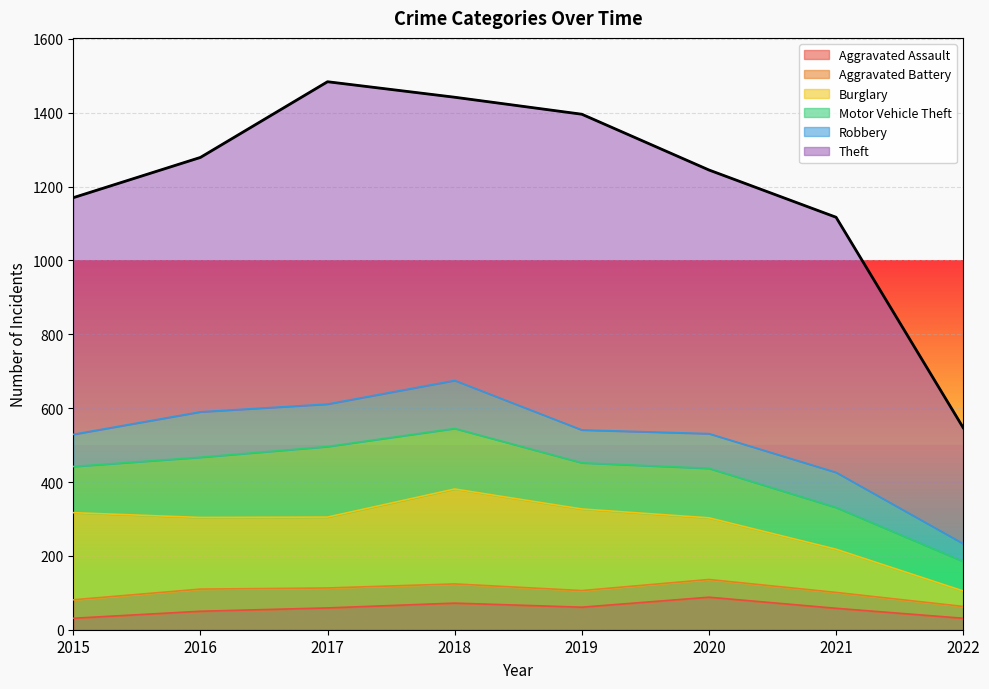

What are all the series names shown in the legend?

Aggravated Assault, Aggravated Battery, Burglary, Motor Vehicle Theft, Robbery, Theft